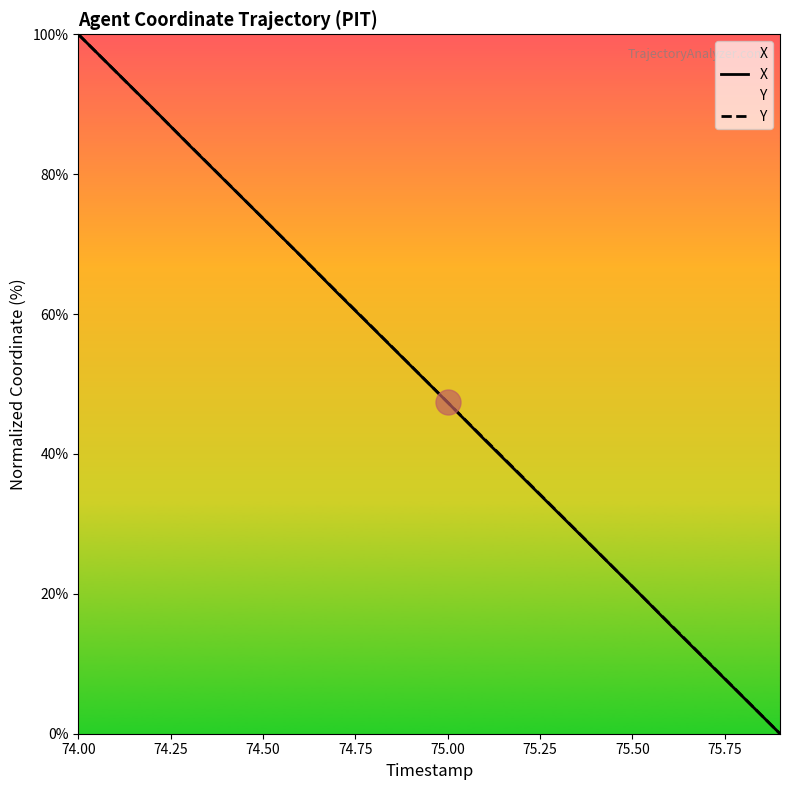

At which category is the sum across all series the highest?

74.00